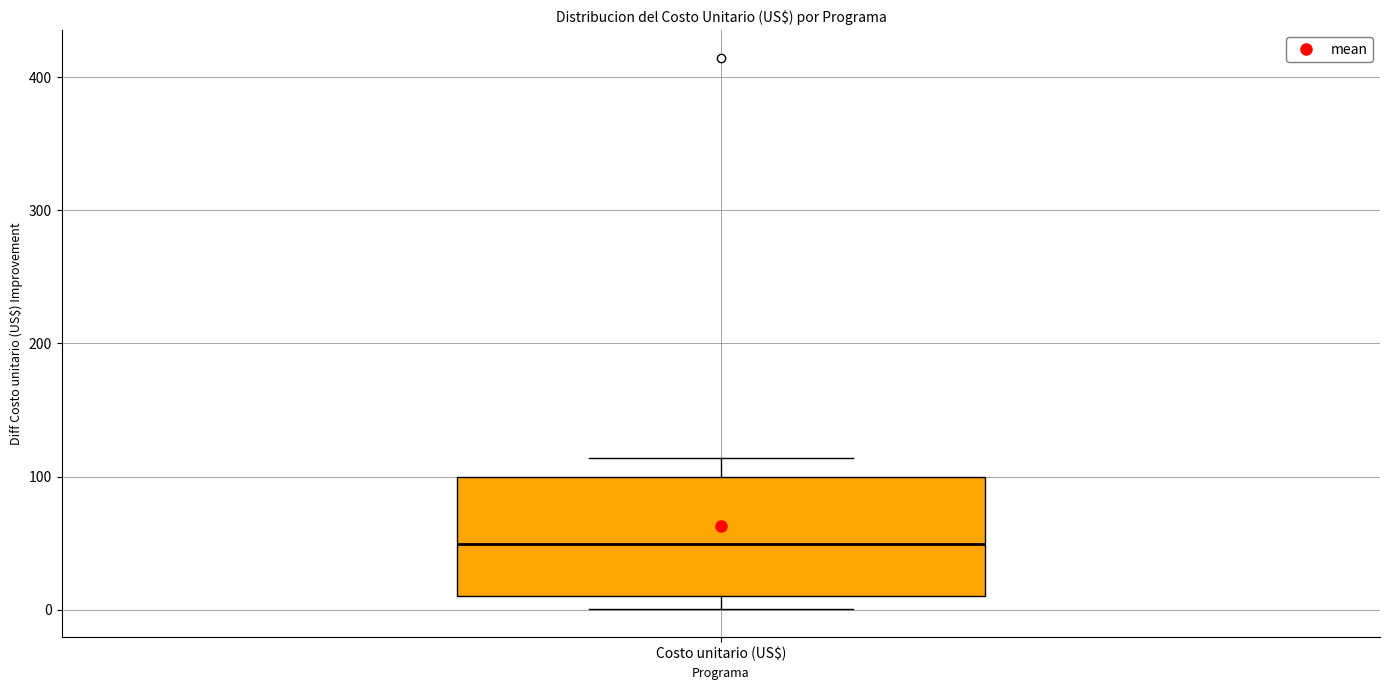

Transcribe this box plot: give where the median line is, the range the box spans, and where the two whiskers end, as read against the y-axis. The values are not printed on the chart, so give them approximately, as read against the axis.

median 50, box 10 to 100, whiskers 0 to 110